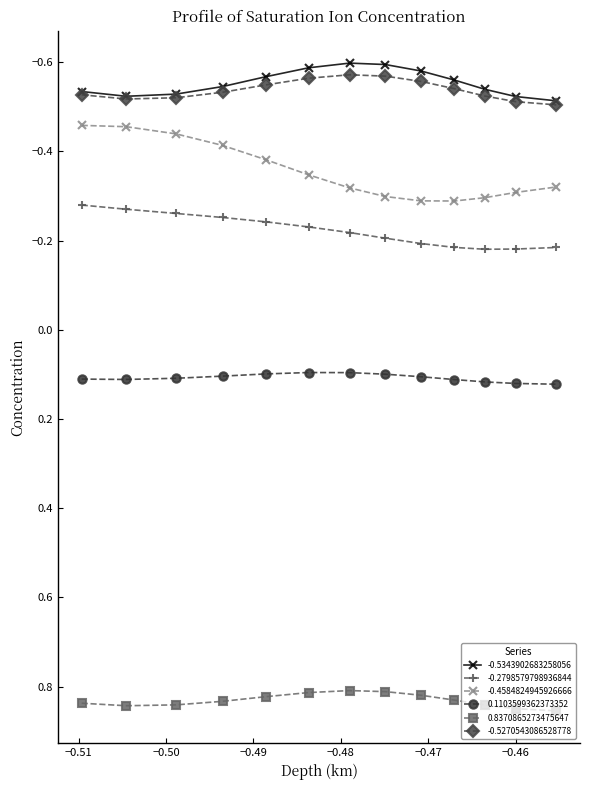

True or false: -0.5270543086528778 and -0.4584824945926666 cross at least once.

False